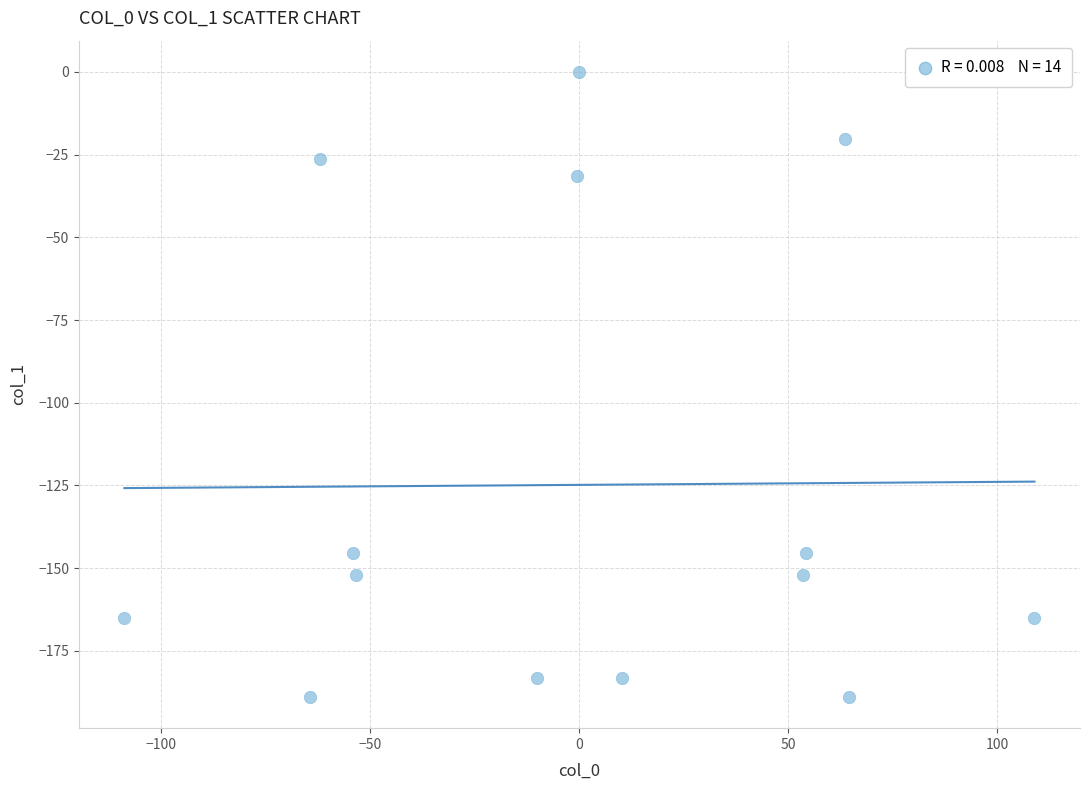

What is the range of X values (max minus min)?

217.8